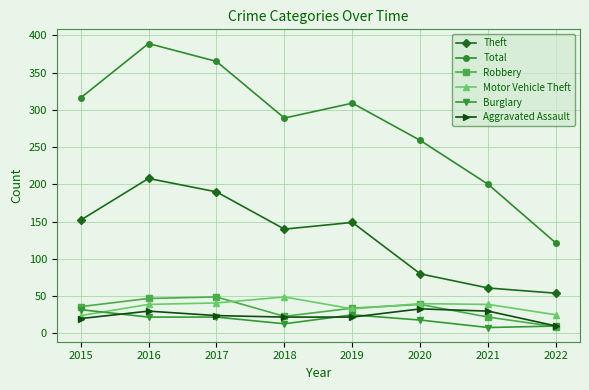

Which category has the highest value in the Theft series?

2016